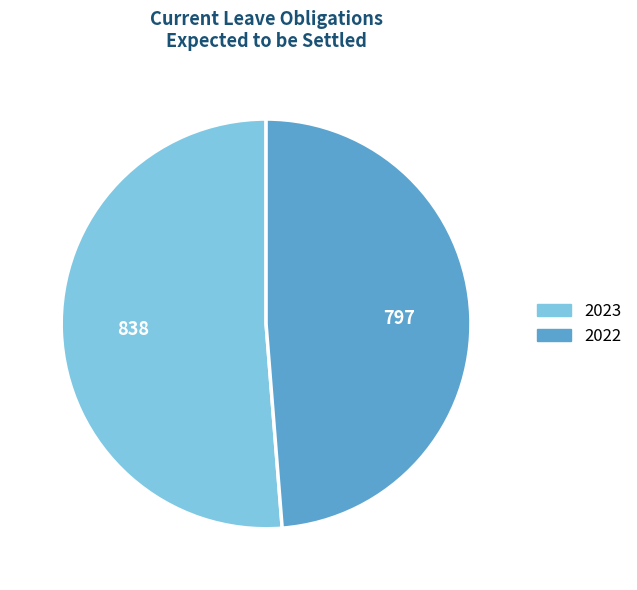

Approximately how many times larger is the value at 2023 compared to 2022?

1.1